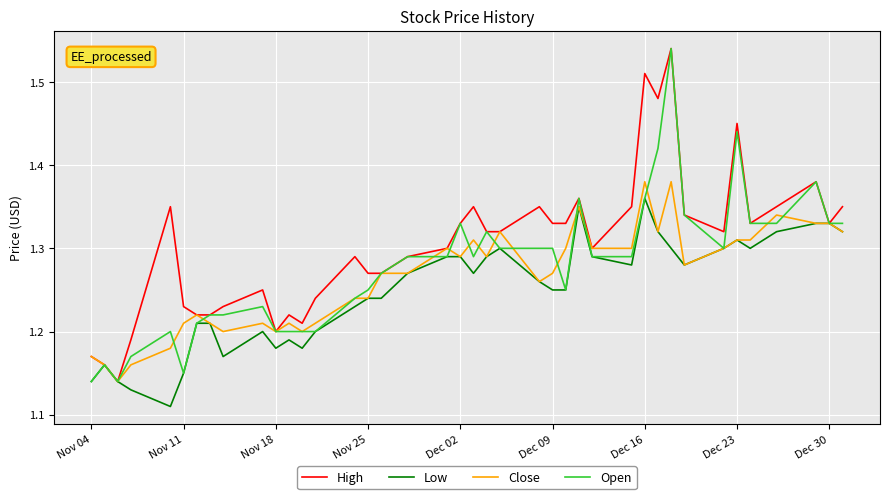

Which series has the largest total across all categories?

High